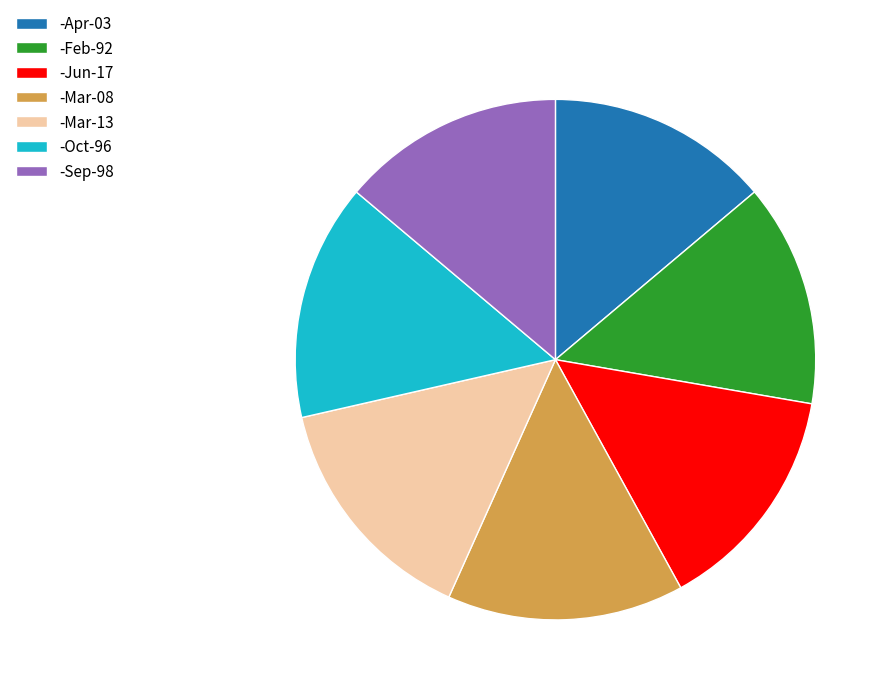

Is it true that -Feb-92 is 21% of the pie?

False